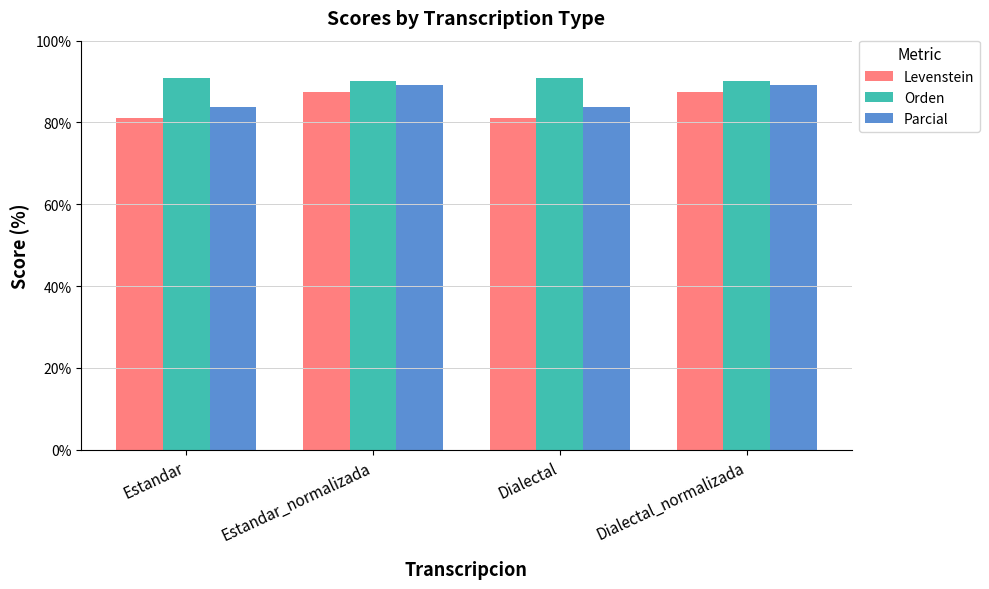

What value does the Levenstein series have at Estandar_normalizada?

87.3